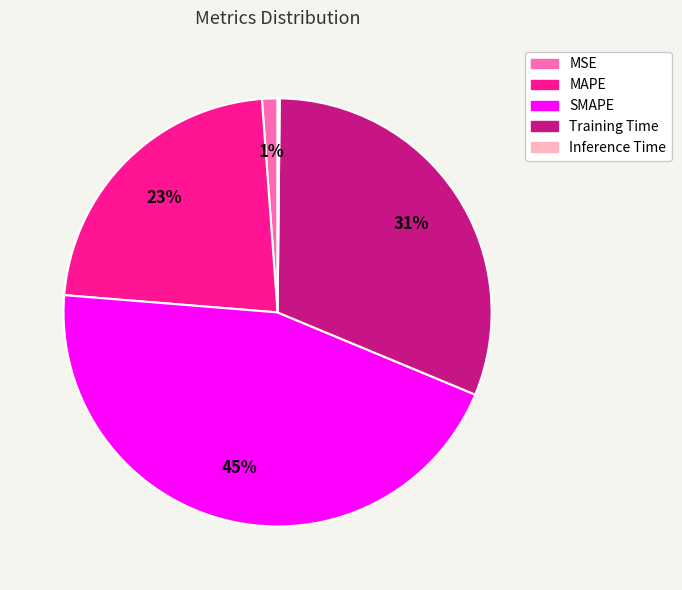

To the nearest percent, what is the average slice percentage?

20%